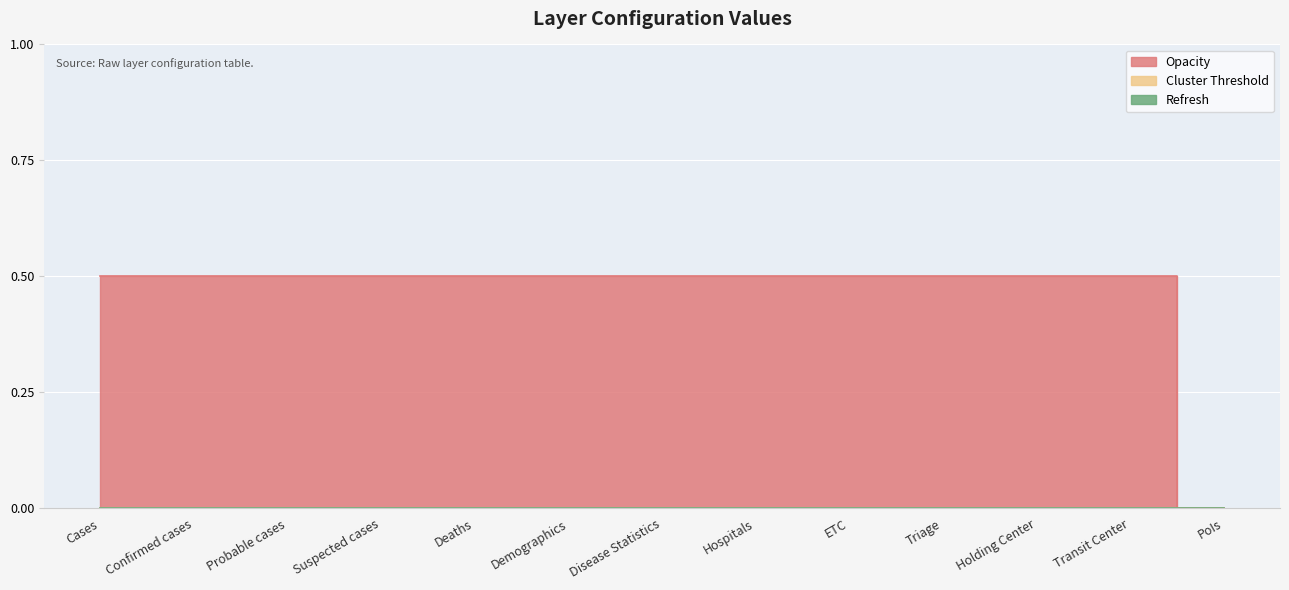

The value of Opacity at Probable cases is 0.2. True or false?

False